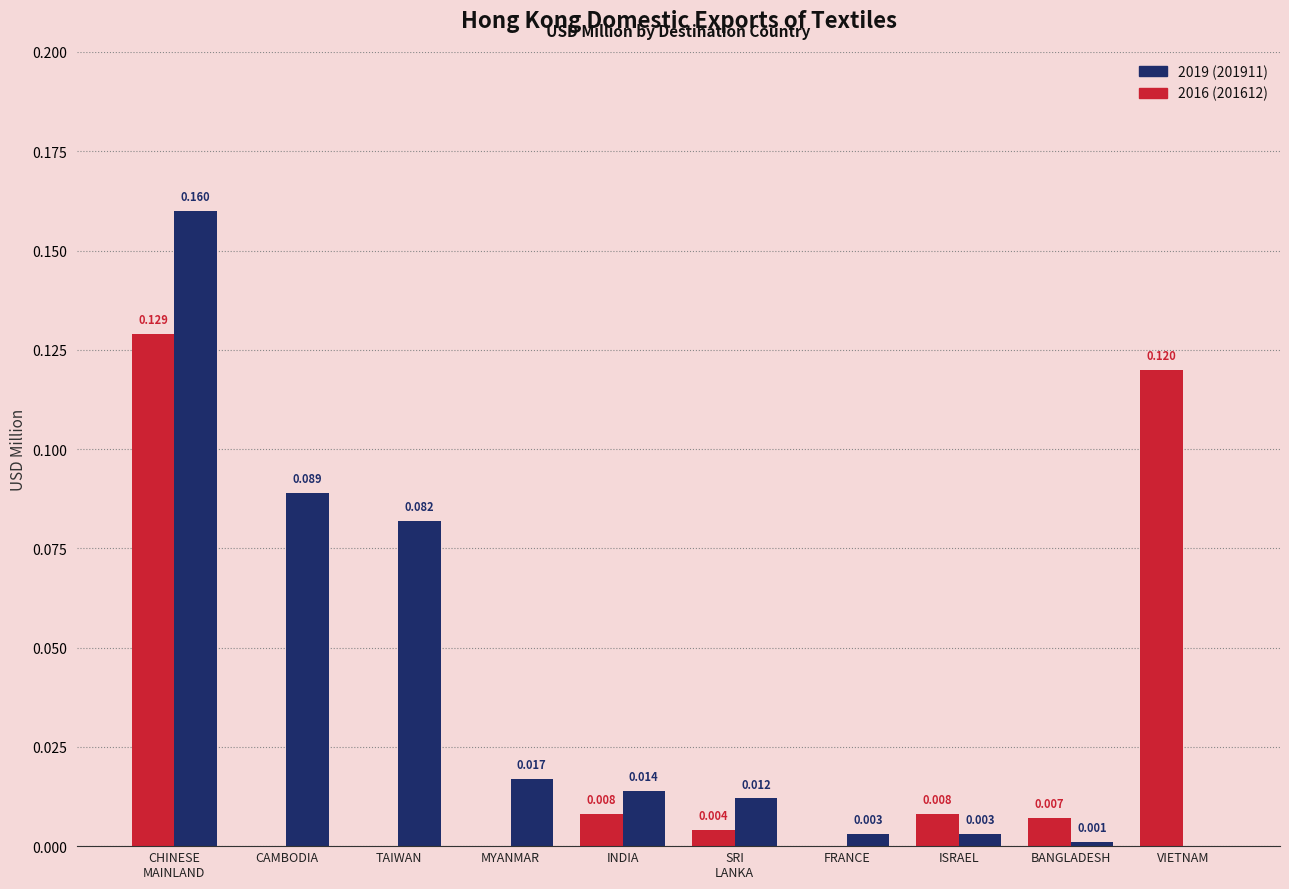

How many groups of bars are there?

10